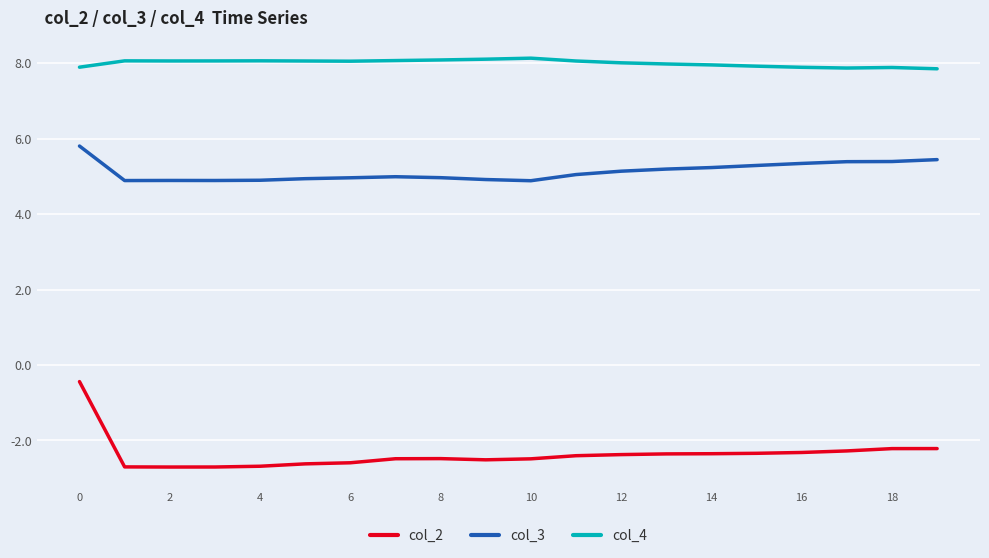

Which series has the largest total across all categories?

col_4